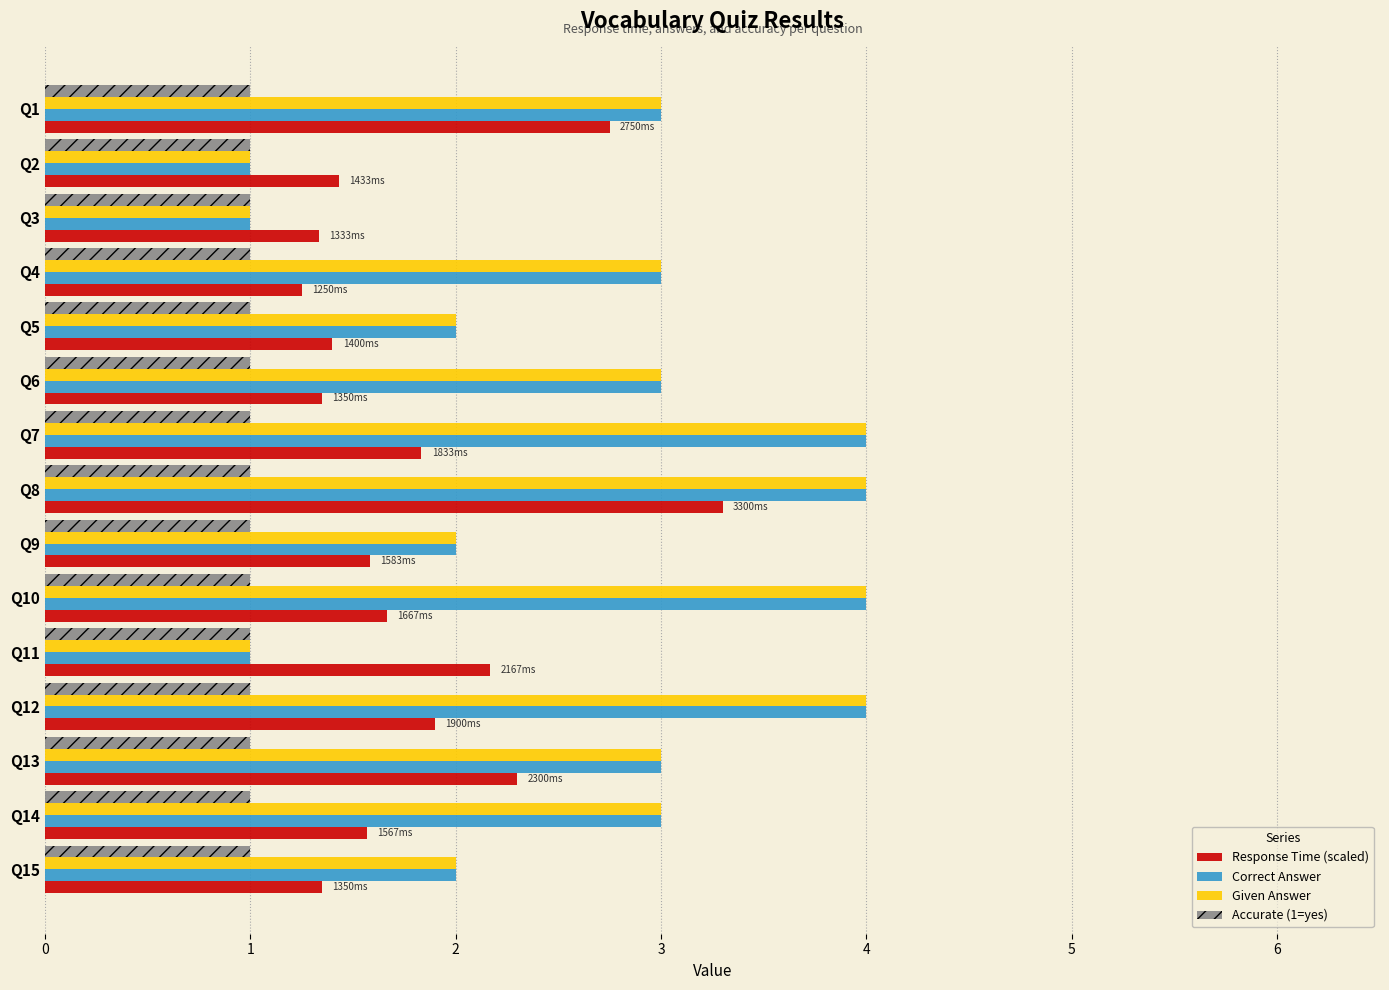

Is it true that Given Answer equals 4.3 at Q1?

False